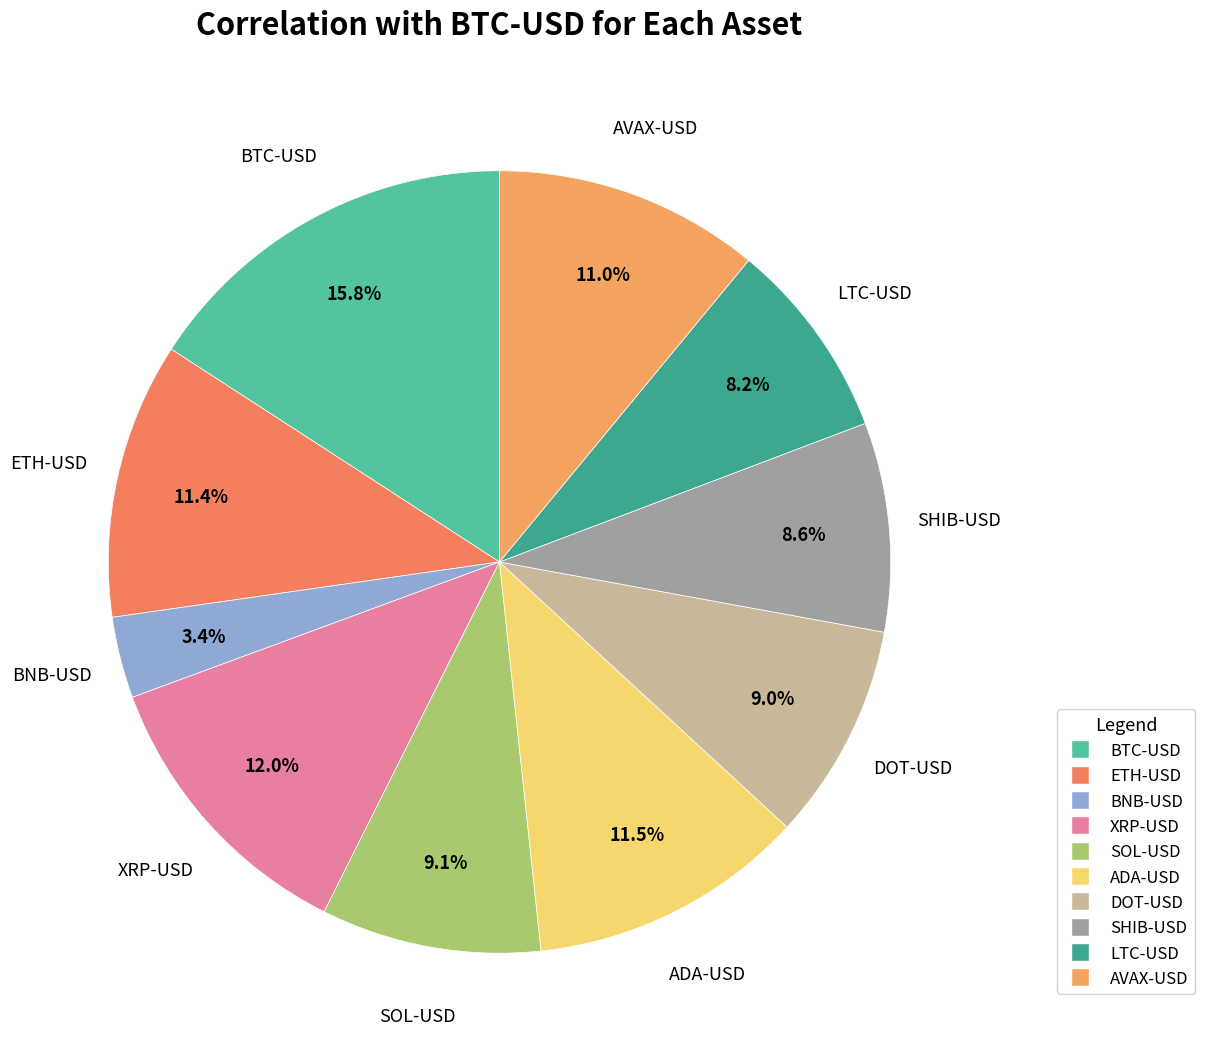

What percentage is NOT represented by BNB-USD?

96.6%